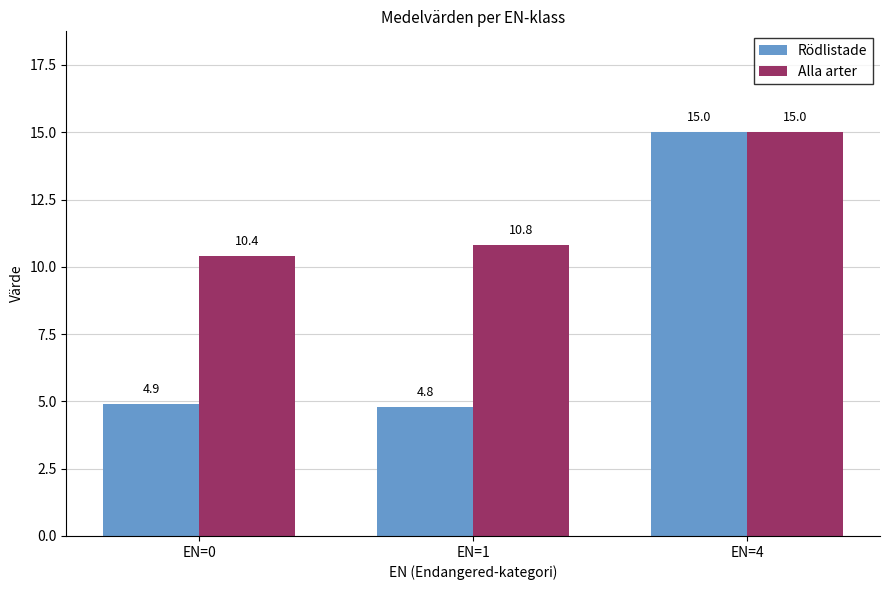

Which label corresponds to the largest value in the chart?

EN=4